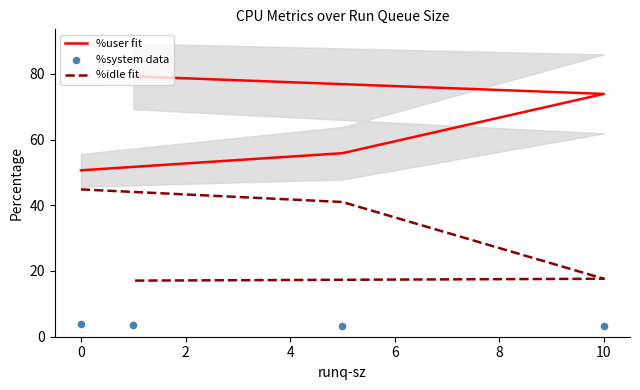

At how many categories does at least one series exceed 60?

2